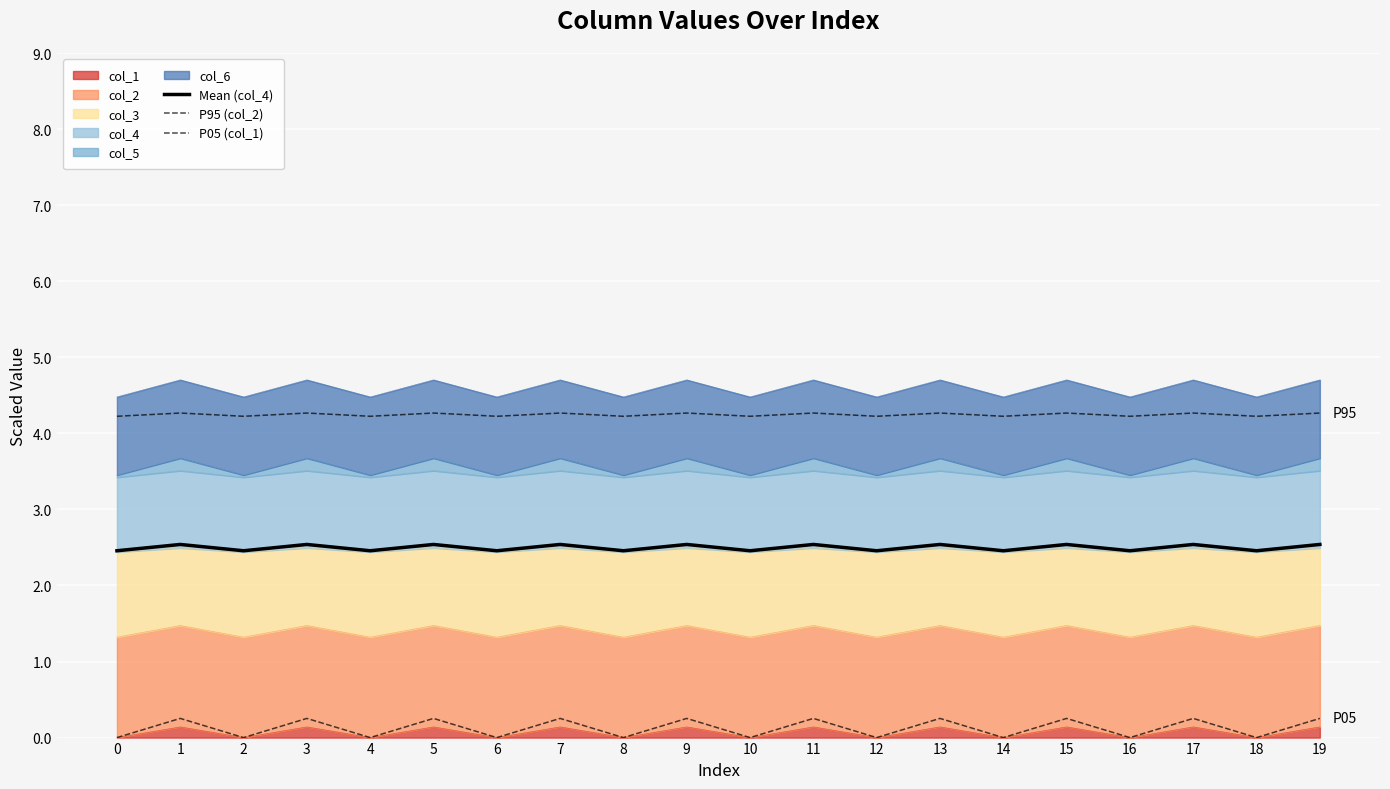

Reading left to right, transcribe all the data shown in this chart.

Mean (col_4): 2.5	2.5	2.5	2.5	2.5	2.5	2.5	2.5	2.5	2.5	2.5	2.5	2.5	2.5	2.5	2.5	2.5	2.5	2.5	2.5
P95 (col_2): 4.2	4.3	4.2	4.3	4.2	4.3	4.2	4.3	4.2	4.3	4.2	4.3	4.2	4.3	4.2	4.3	4.2	4.3	4.2	4.3
P05 (col_1): 0.0	0.3	0.0	0.3	0.0	0.3	0.0	0.3	0.0	0.3	0.0	0.3	0.0	0.3	0.0	0.3	0.0	0.3	0.0	0.3